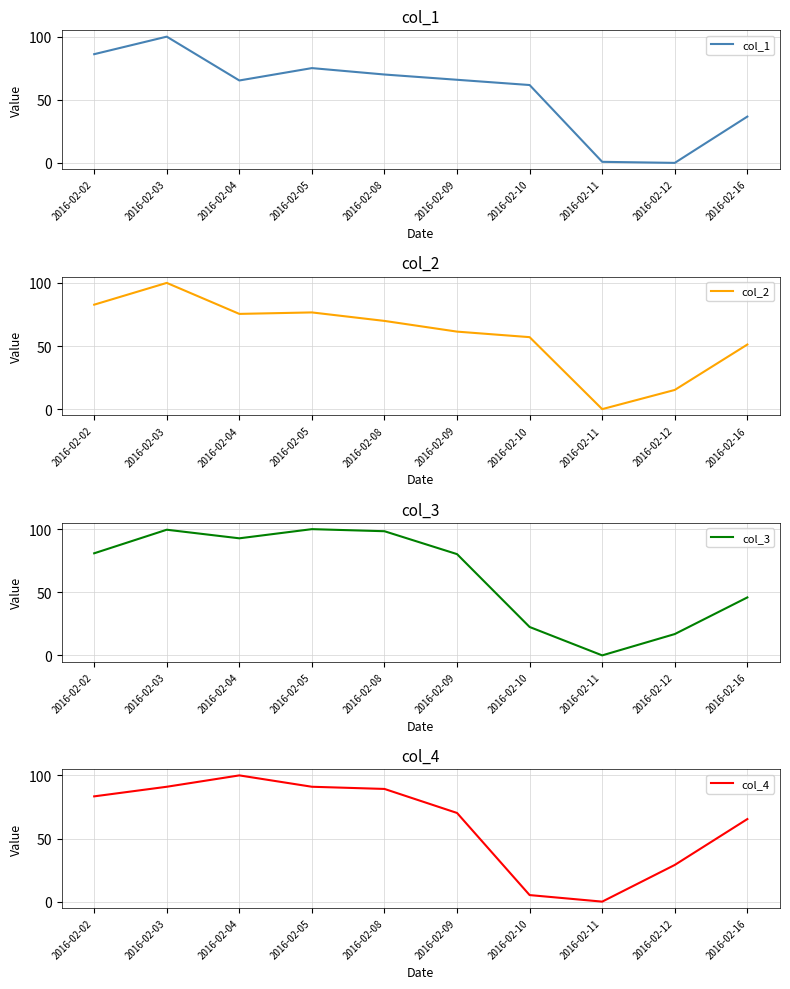

Reading right to left, what are all the values shown in this chart?

col_1: 36.7	0.0	0.8	61.7	65.8	70.0	75.1	65.3	100.0	86.1
col_2: 51.2	15.2	0.0	57.0	61.4	69.9	76.6	75.4	100.0	82.8
col_3: 45.9	16.9	0.0	22.5	80.2	98.3	100.0	92.7	99.5	80.9
col_4: 65.4	29.1	0.0	5.2	70.2	89.3	91.0	100.0	91.0	83.4